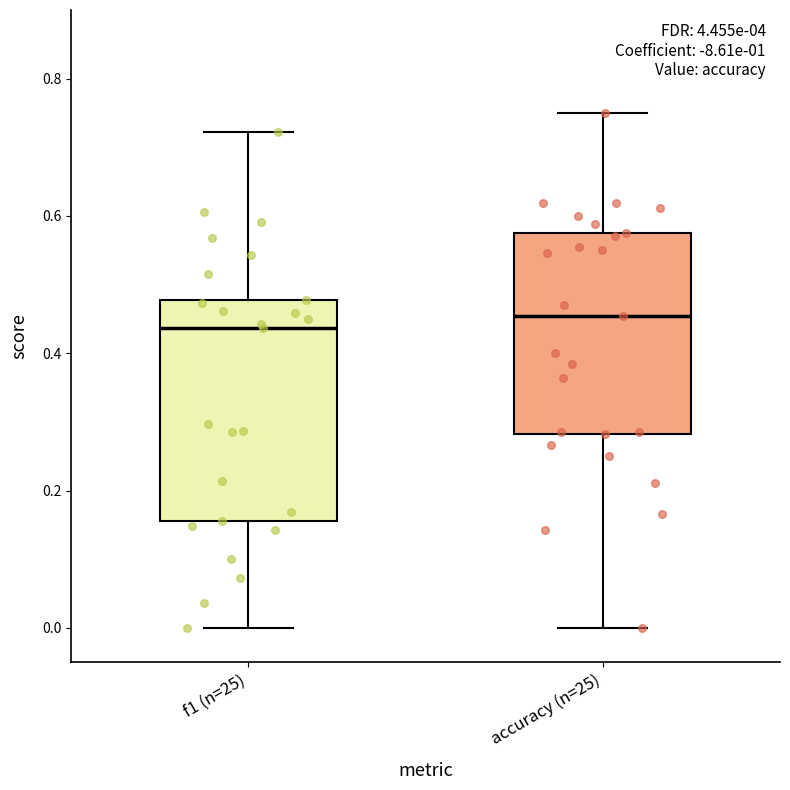

Reading left to right, read every box against the y-axis: the position of its median line, the range the box covers, and the ends of its whiskers. The values are not printed on the chart, so give them approximately, as read against the axis.

f1 (n=25): median 0.44, box 0.16 to 0.48, whiskers 0.00 to 0.72
accuracy (n=25): median 0.46, box 0.28 to 0.58, whiskers 0.00 to 0.76